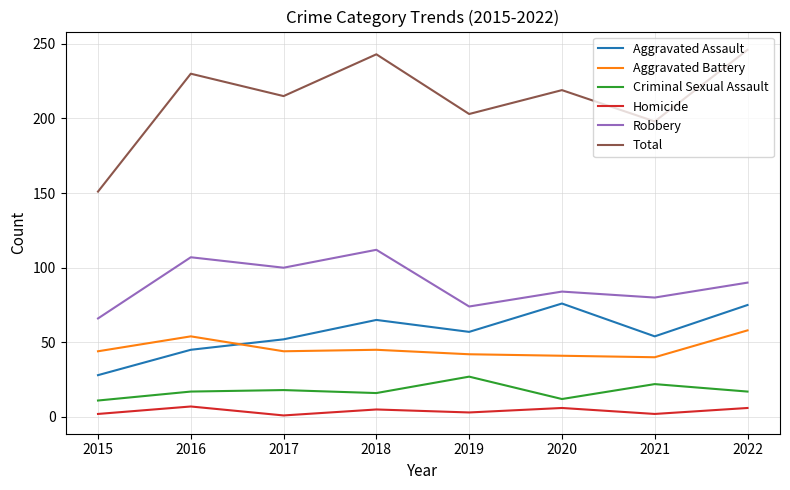

Which series has the widest spread of values?

Total